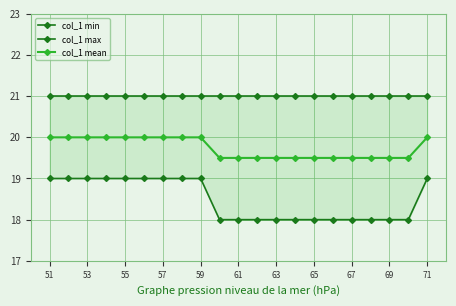

Which series has the widest spread of values?

col_1 min